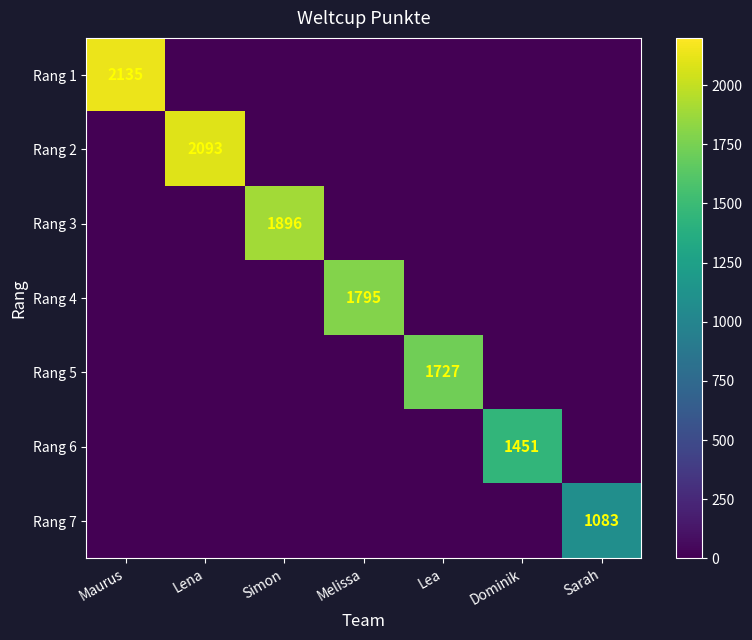

What is the maximum value shown in the chart?

2135